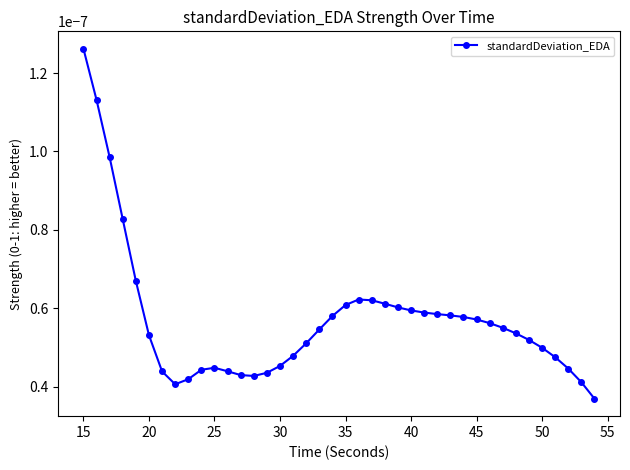

Is this an area chart (filled region under the line)?

No